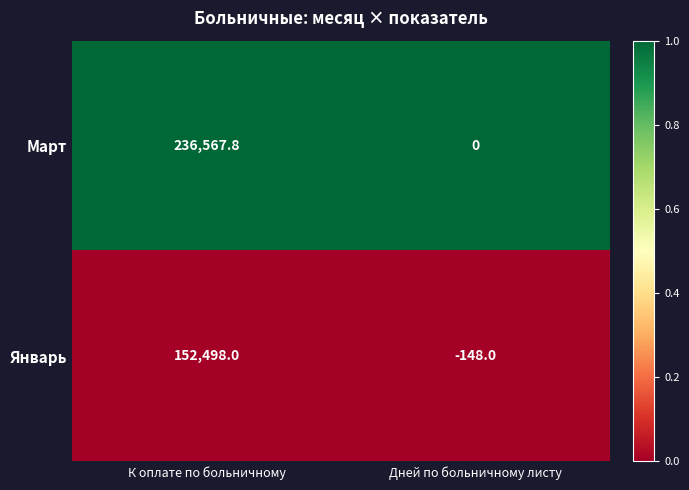

At К оплате по больничному, list the series in order from smallest to largest.

Январь, Март